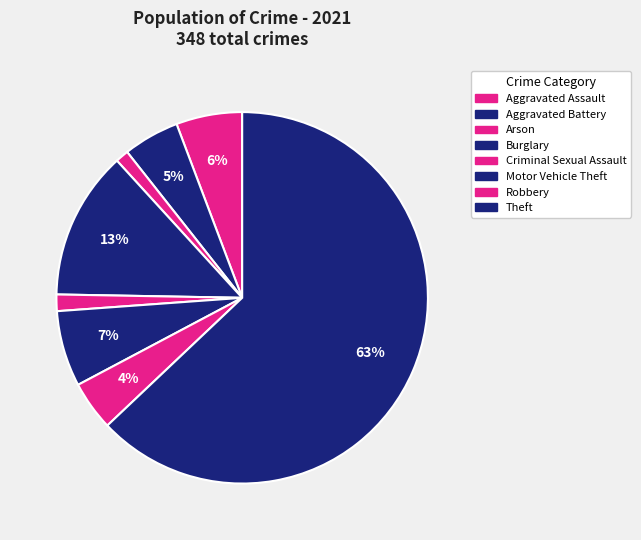

What is the largest slice in the pie chart?

Theft